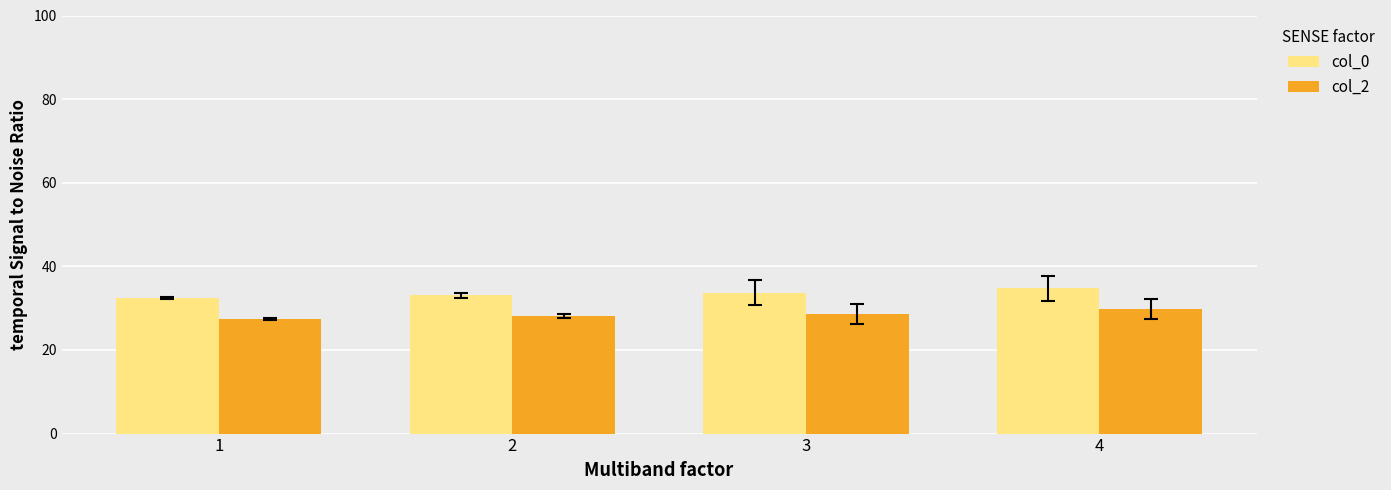

True or false: col_2 has a value of 29.7 at 4.

True